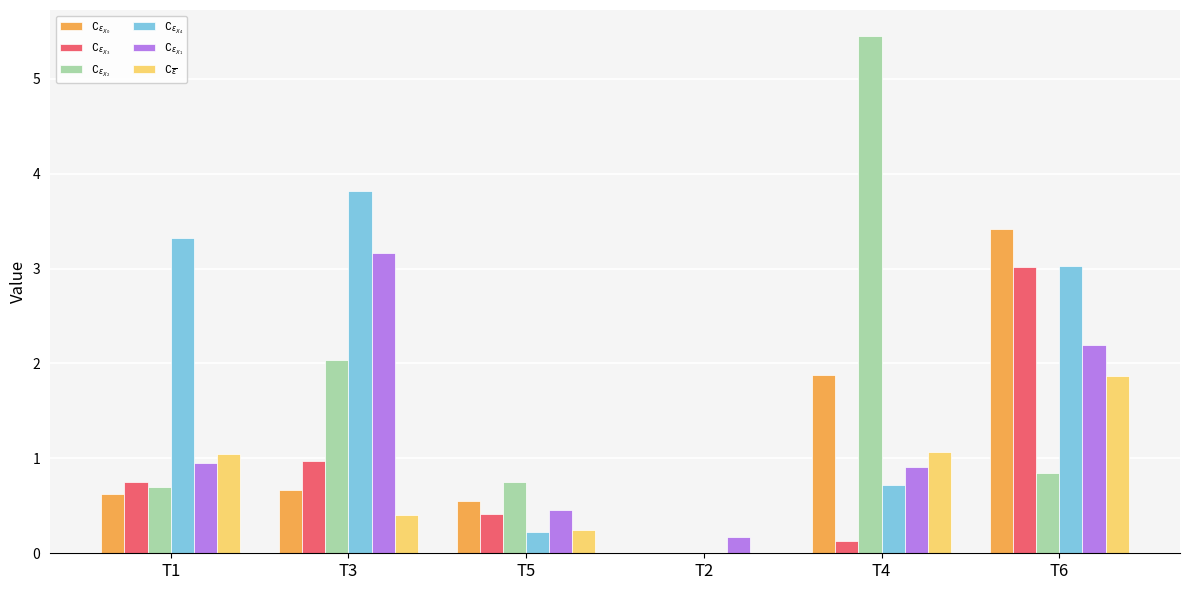

Which category has the highest value across all series?

T4